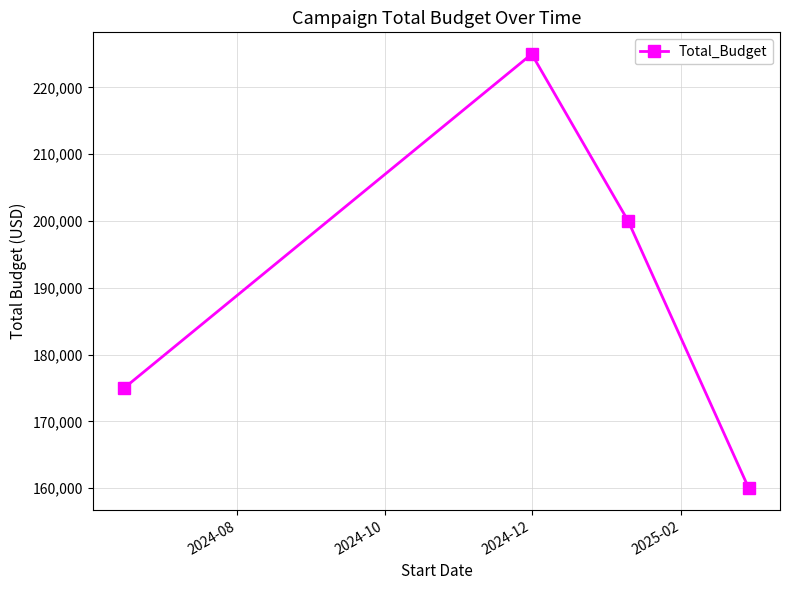

Reading right to left, list all the values displayed in this chart.

160000	200000	225000	175000